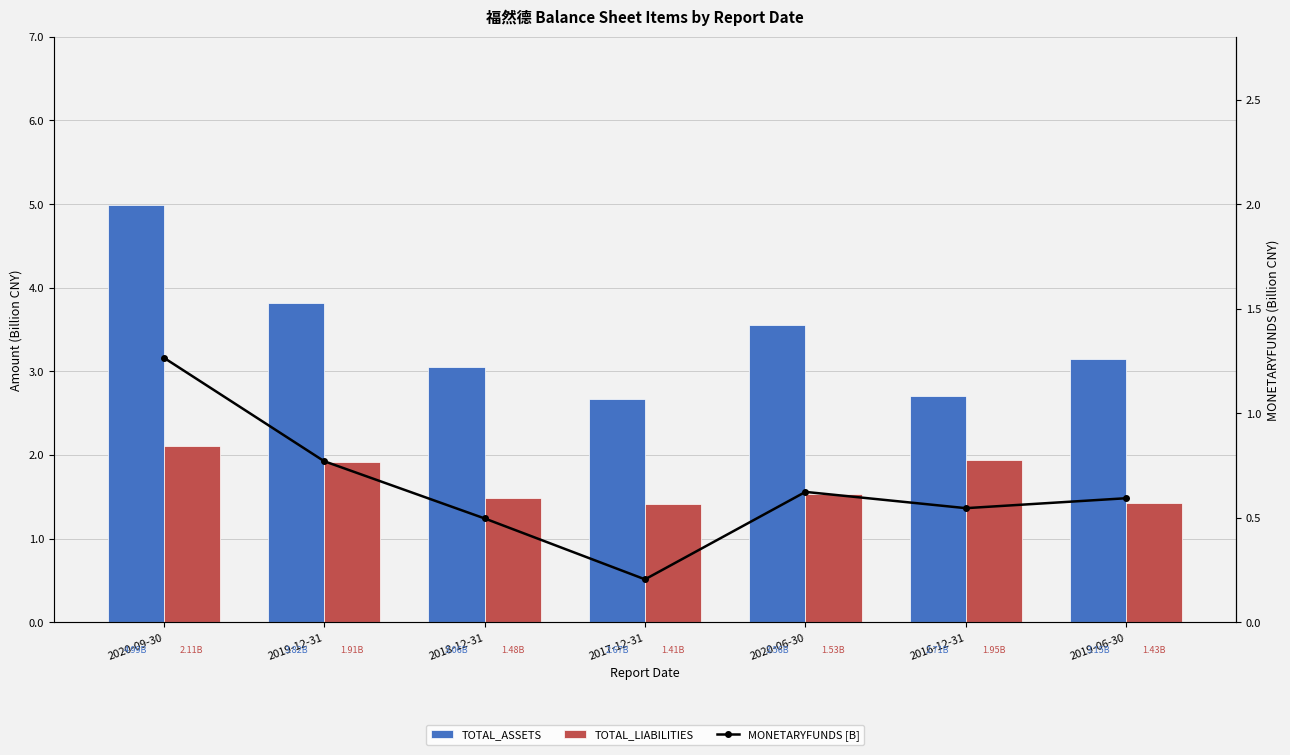

Rank the categories by MONETARYFUNDS [B] value from highest to lowest.

2020-09-30, 2019-12-31, 2020-06-30, 2019-06-30, 2016-12-31, 2018-12-31, 2017-12-31